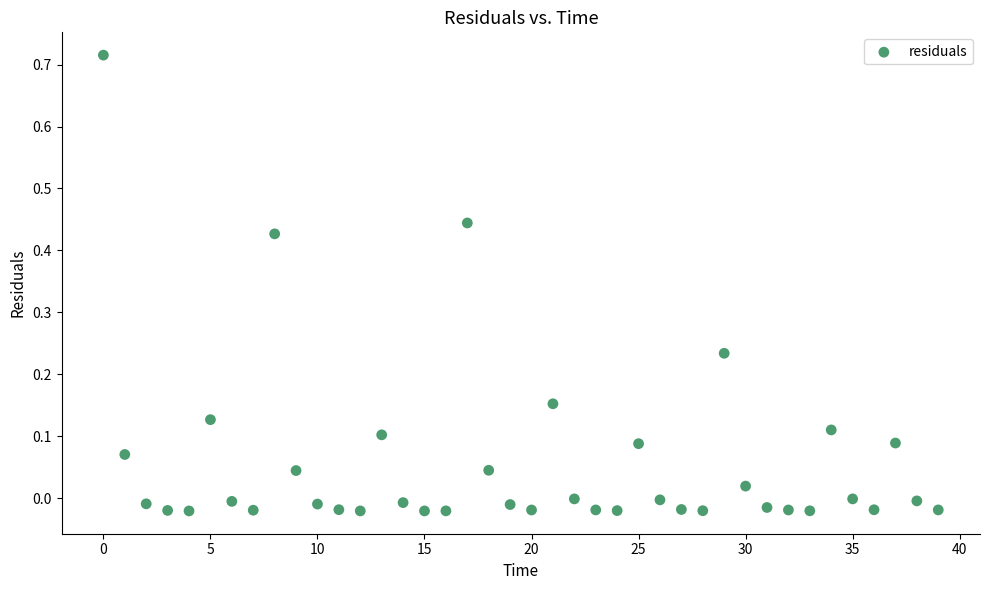

Count the number of points in this scatter plot.

40